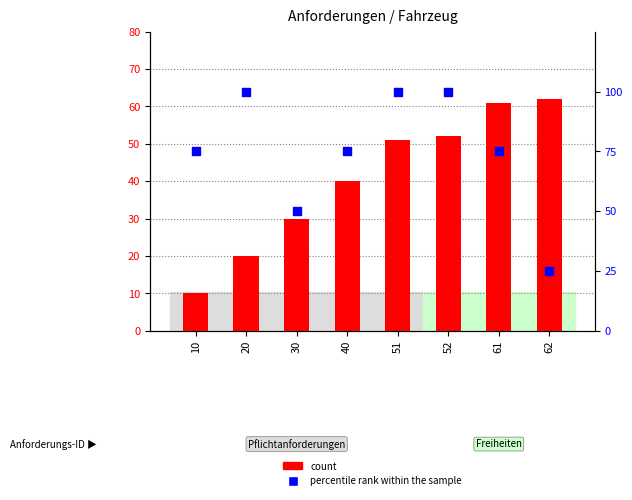

At which category is the sum across all series the highest?

52